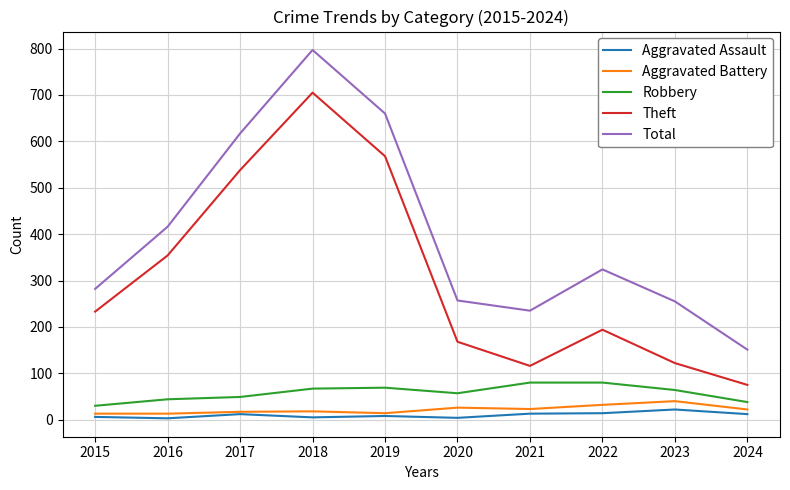

Is it true that Aggravated Assault equals 3 at 2016?

True